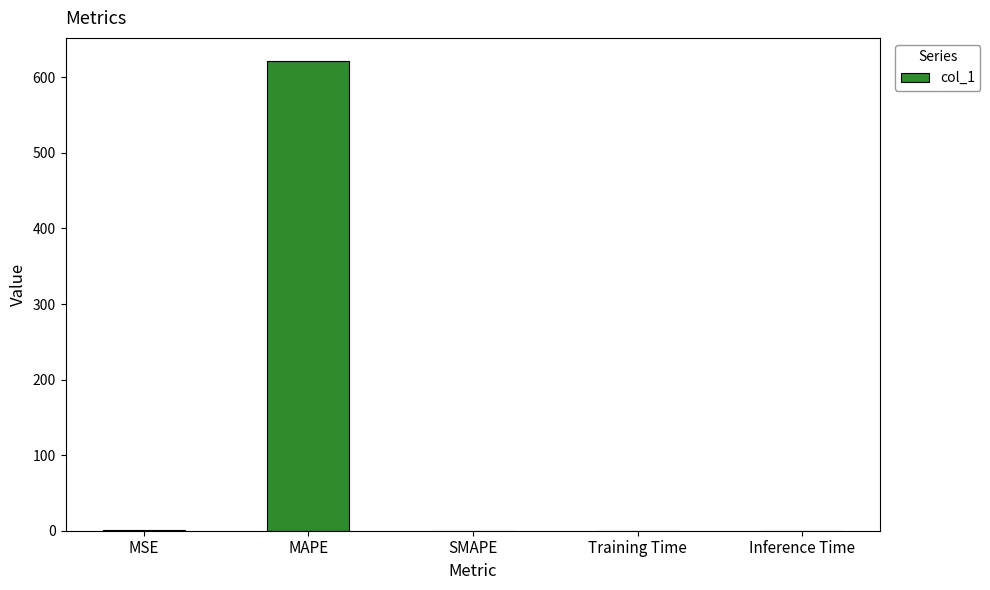

The value at SMAPE is 0.0. True or false?

True